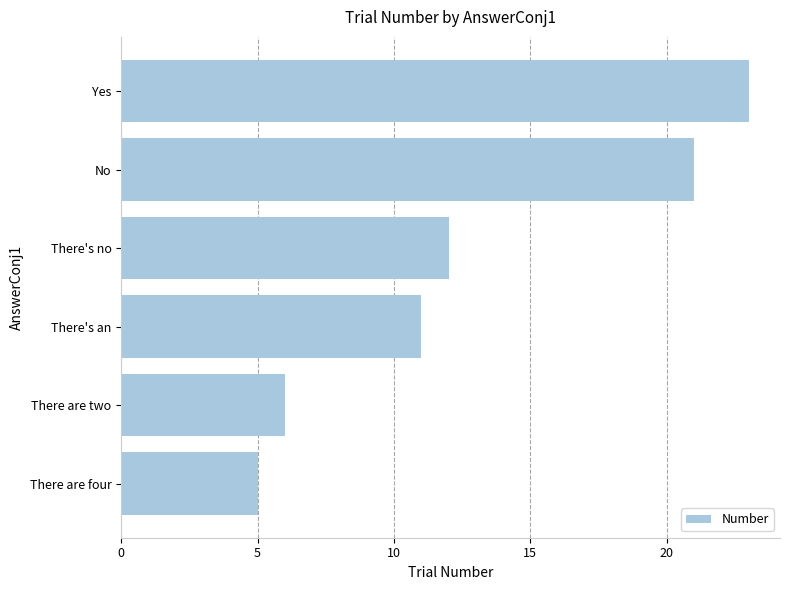

Reading bottom to top, list all the values displayed in this chart.

5	6	11	12	21	23